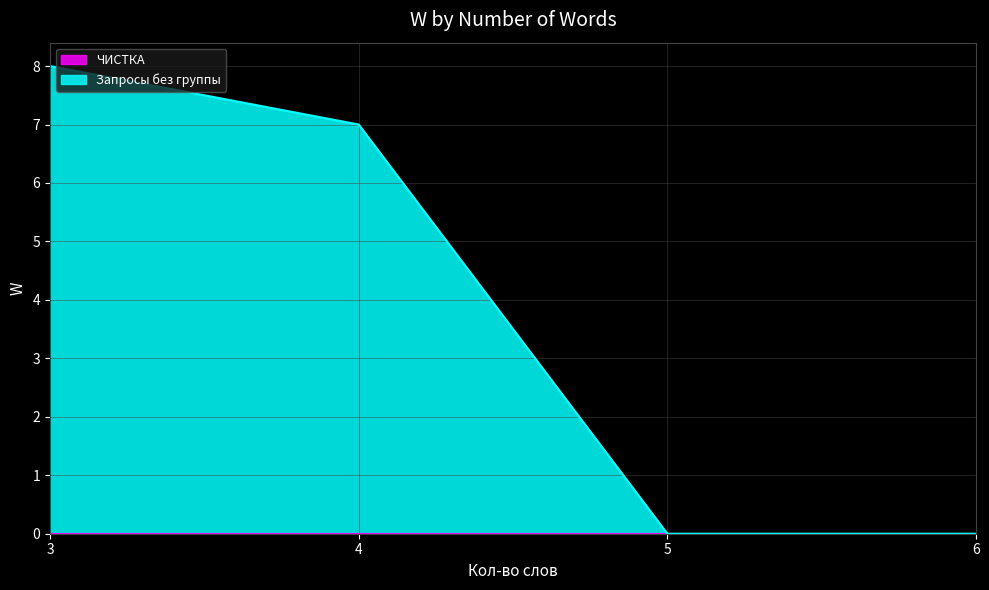

True or false: the data shows -4 at 5.

False